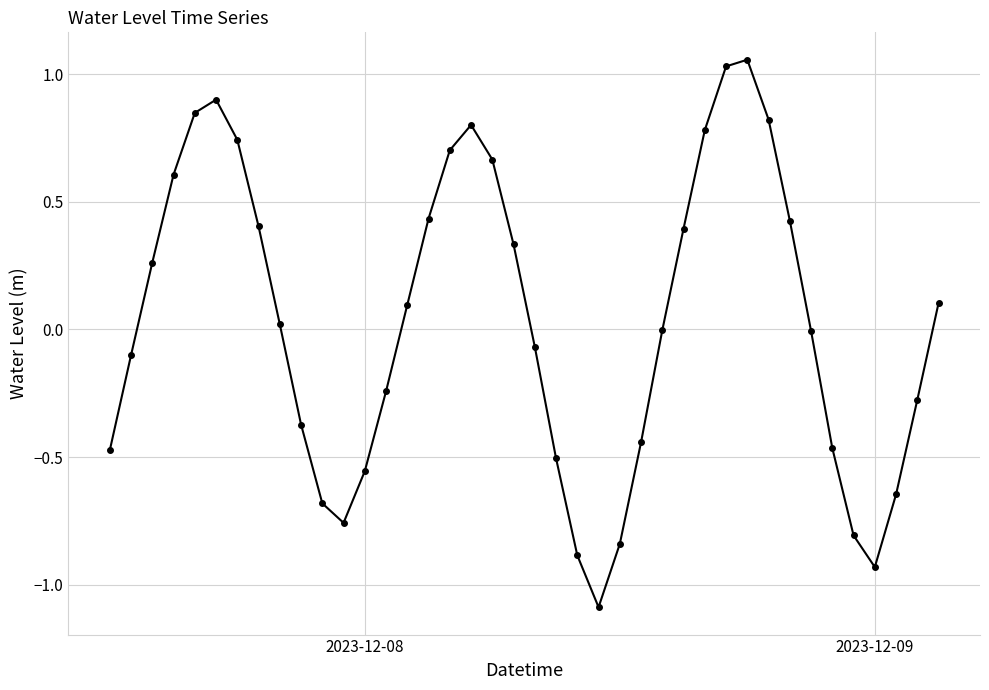

What is the smallest value displayed?

-1.1